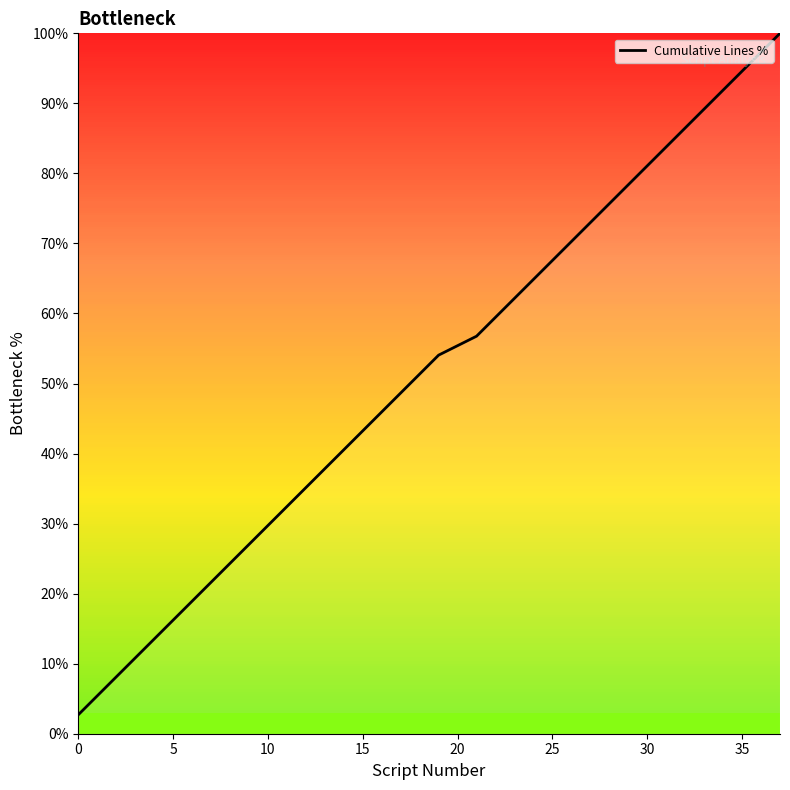

What is the difference between the maximum and minimum values?

97.3